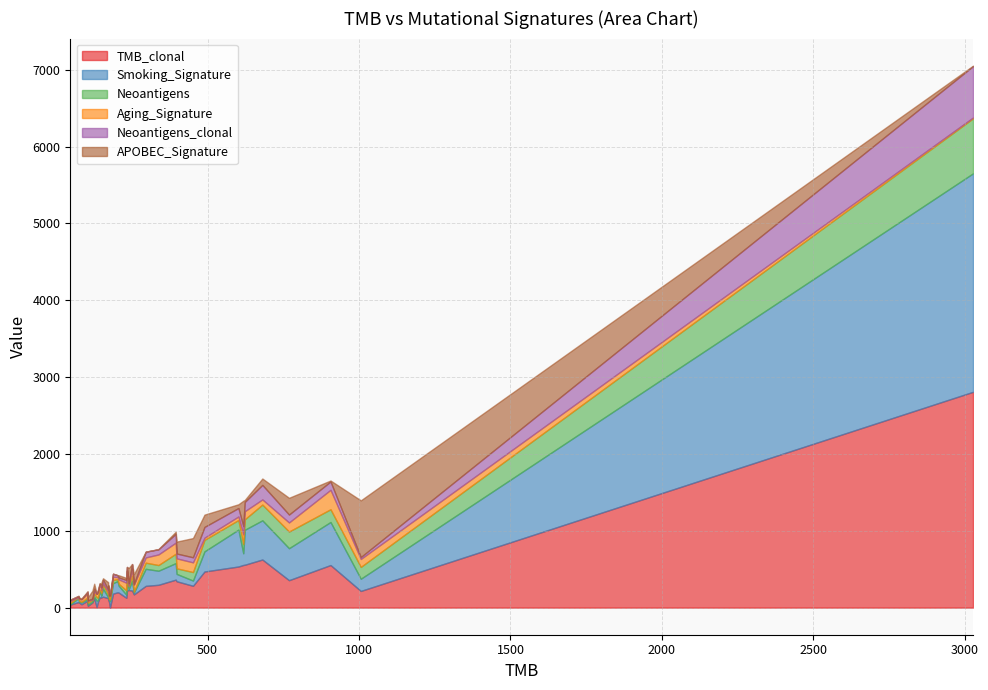

Is it true that TMB_clonal equals 527 at 338?

False